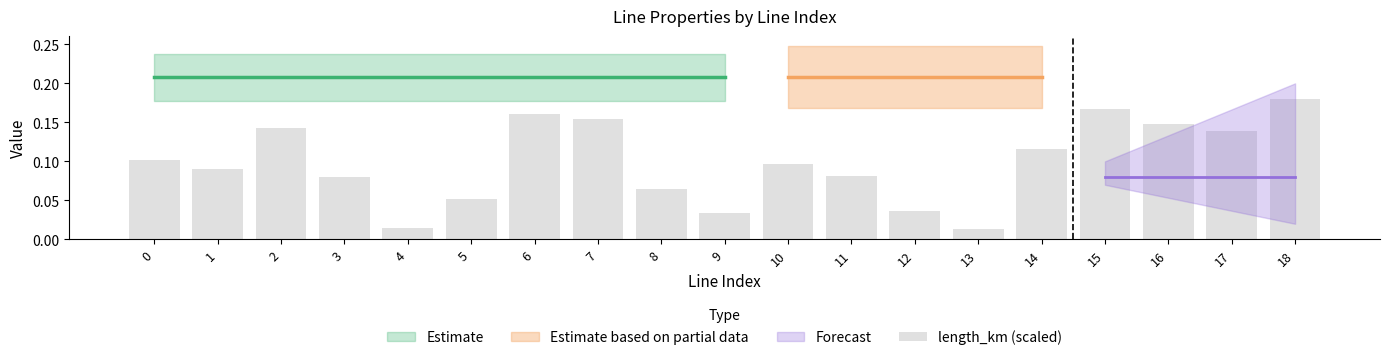

Which category has the highest value across all series?

18